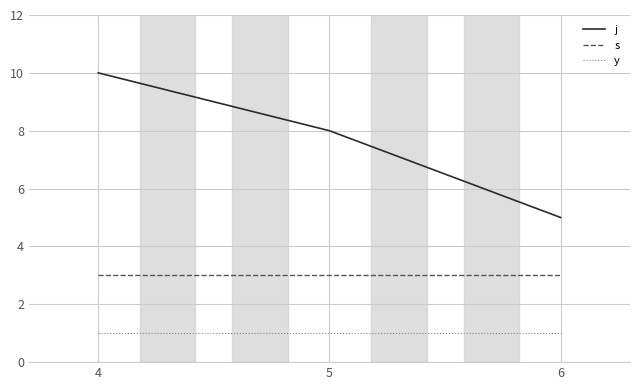

Rank the series by their average value, from highest to lowest.

j, s, y